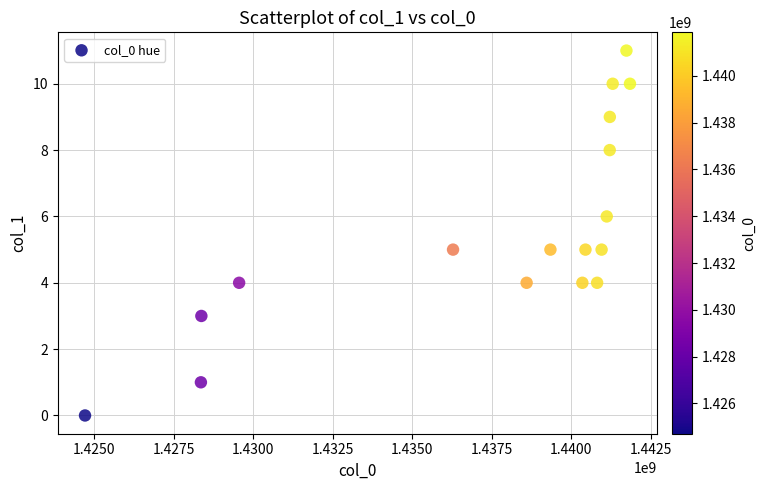

What is the range of Y values (max minus min)?

11